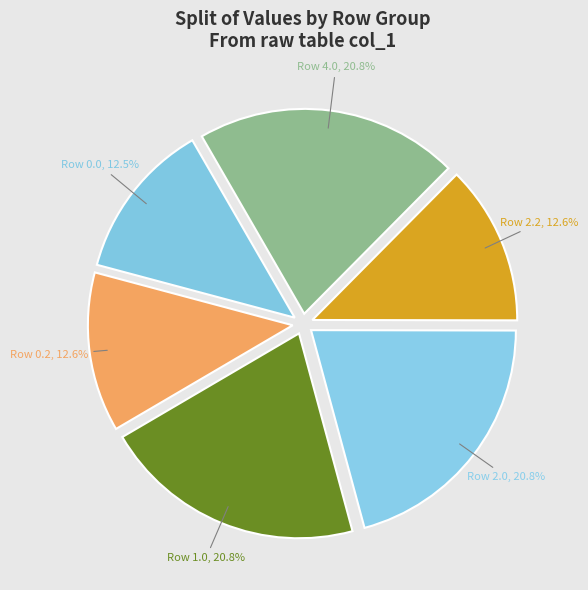

Is there a majority slice in this chart?

No